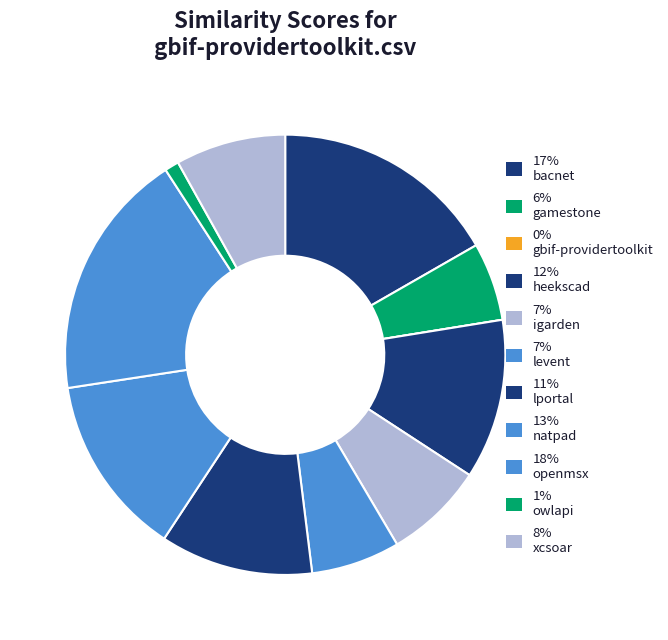

To the nearest percent, what is the difference between the largest and smallest slice percentages?

18%